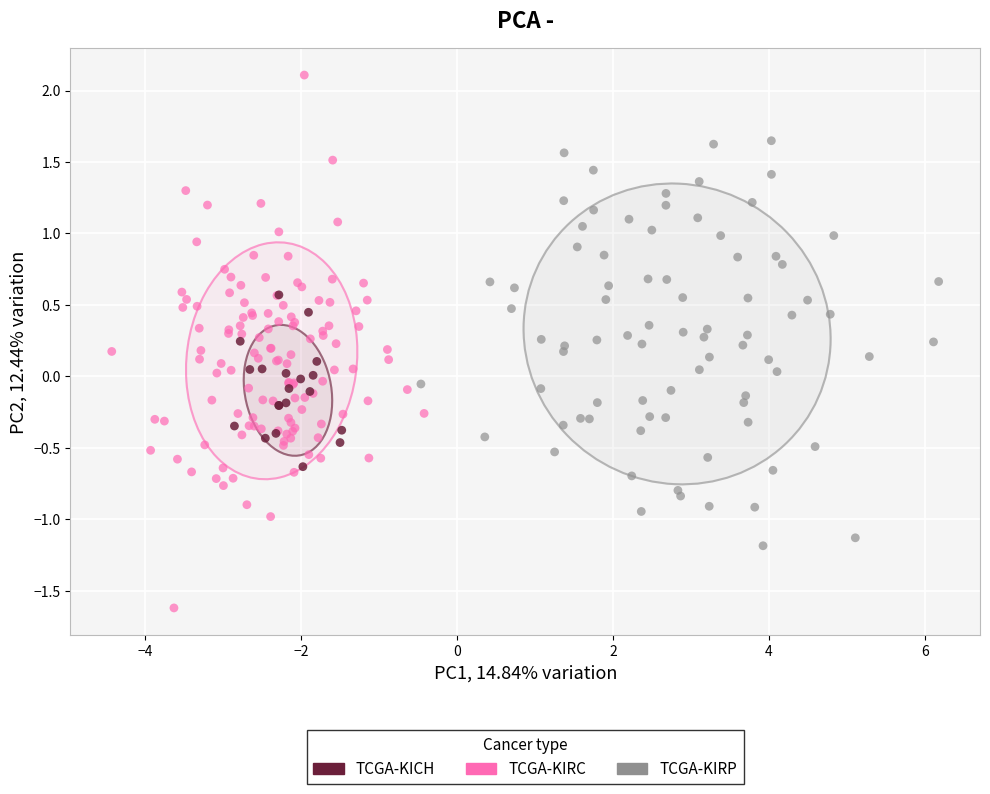

What are all the series names shown in the legend?

TCGA-KICH, TCGA-KIRC, TCGA-KIRP